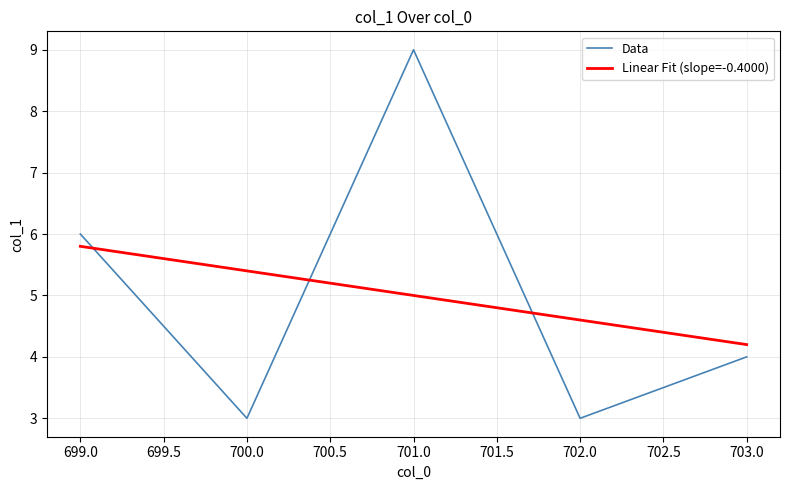

Is it true that Data equals 8.2 at 699.0?

False